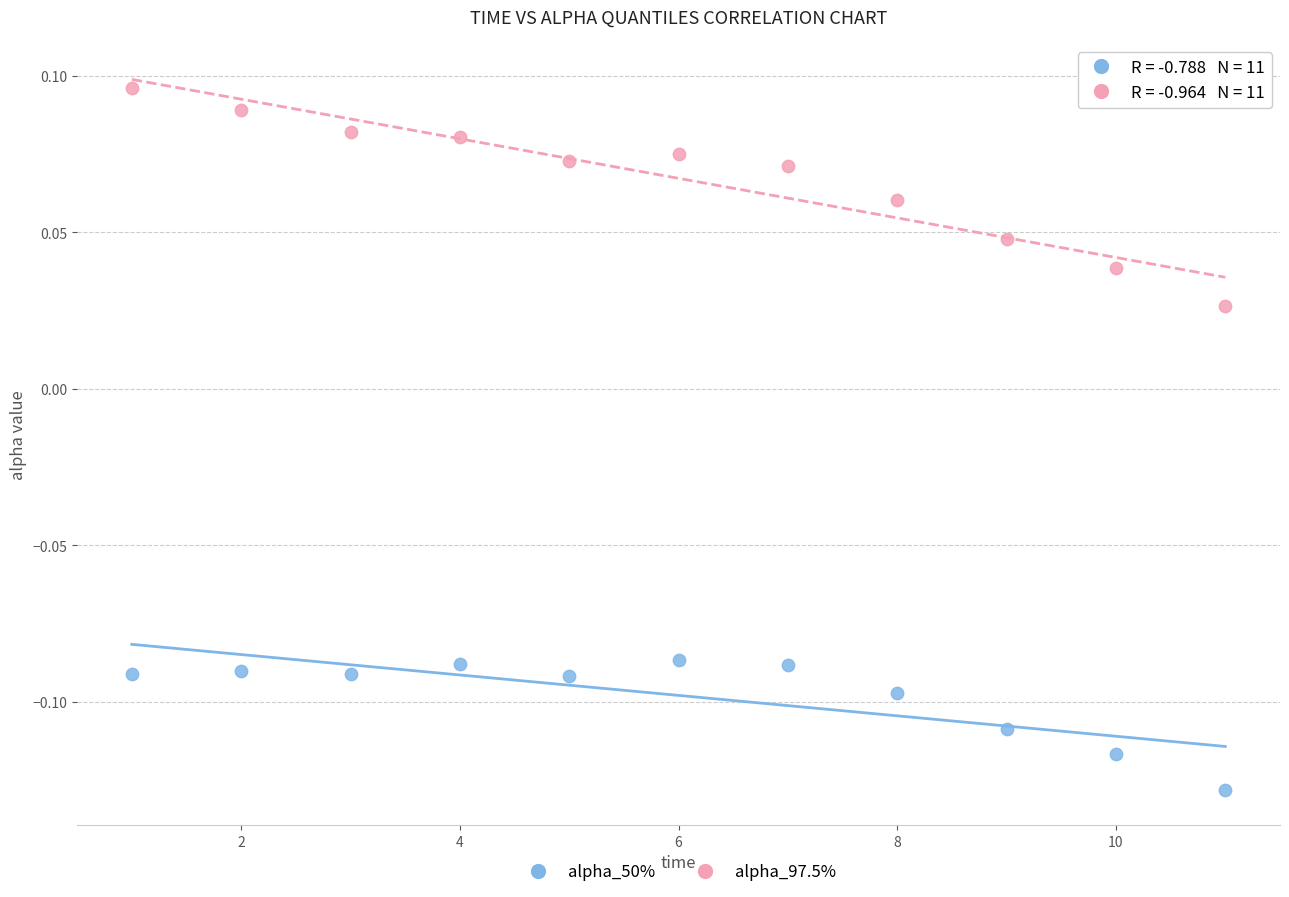

Which series has the largest Y range (max minus min)?

alpha_97.5%